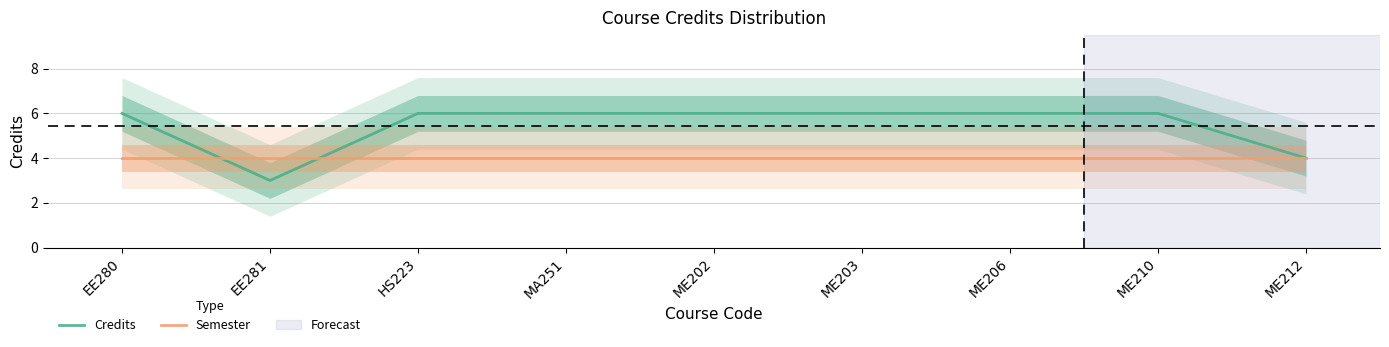

True or false: Credits has a value of 6 at ME206.

True